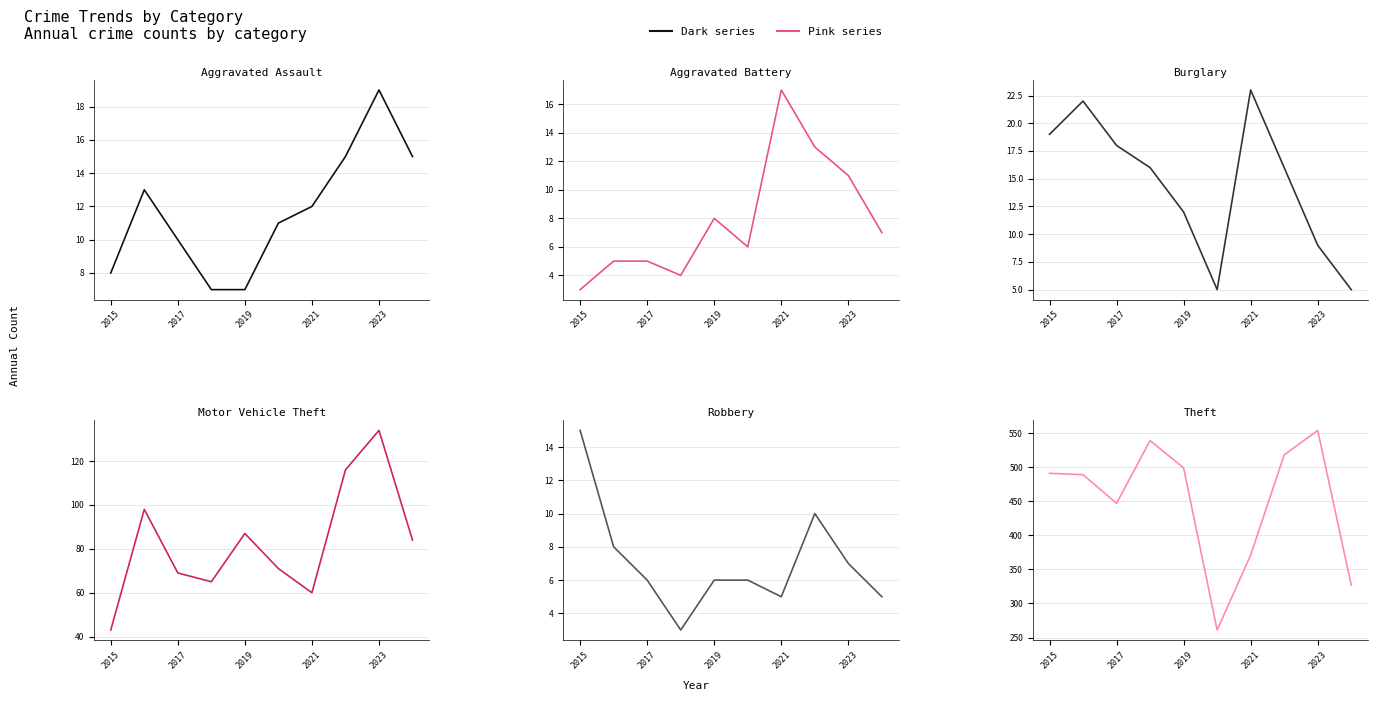

What is the total value across all series at 5?

360